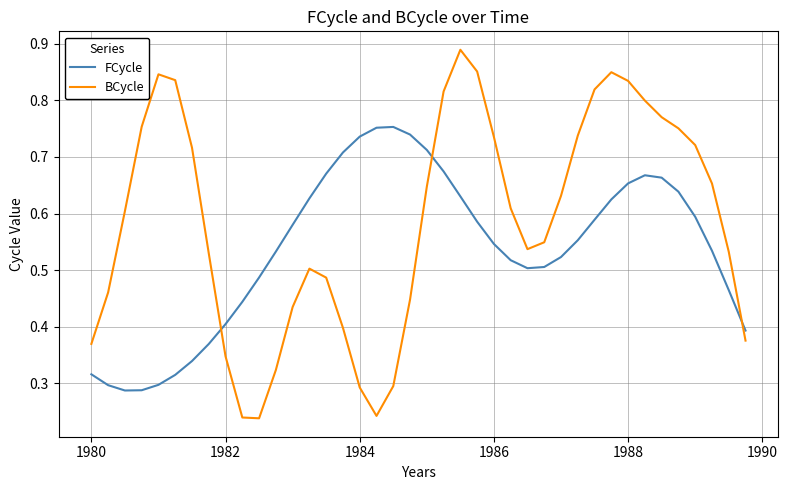

Rank the series by their average value, from highest to lowest.

BCycle, FCycle